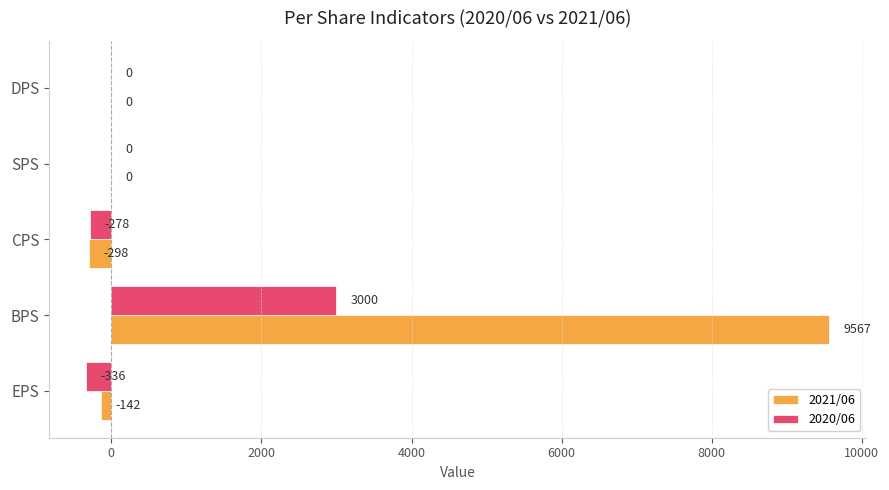

How many categories are shown in the chart?

5